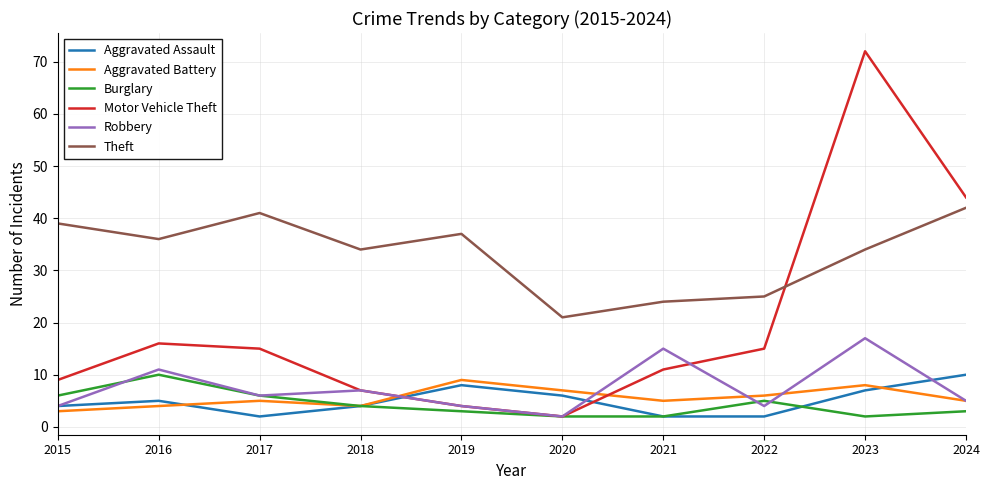

At which category does Motor Vehicle Theft reach its first local valley?

2020